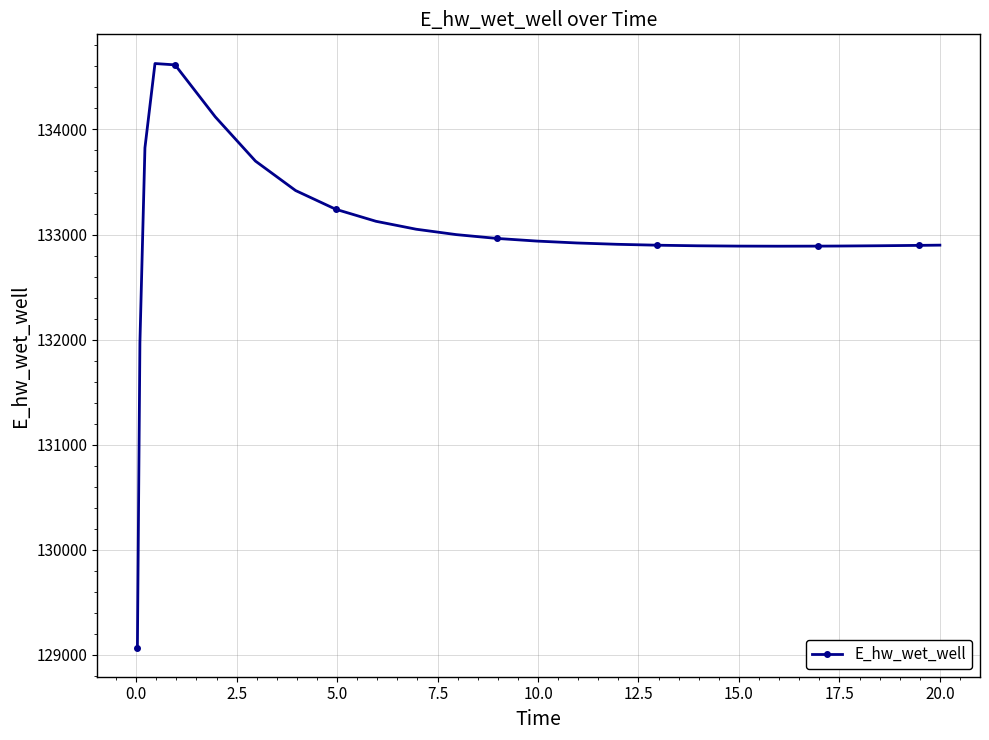

What is the minimum value shown in the chart?

129070.2